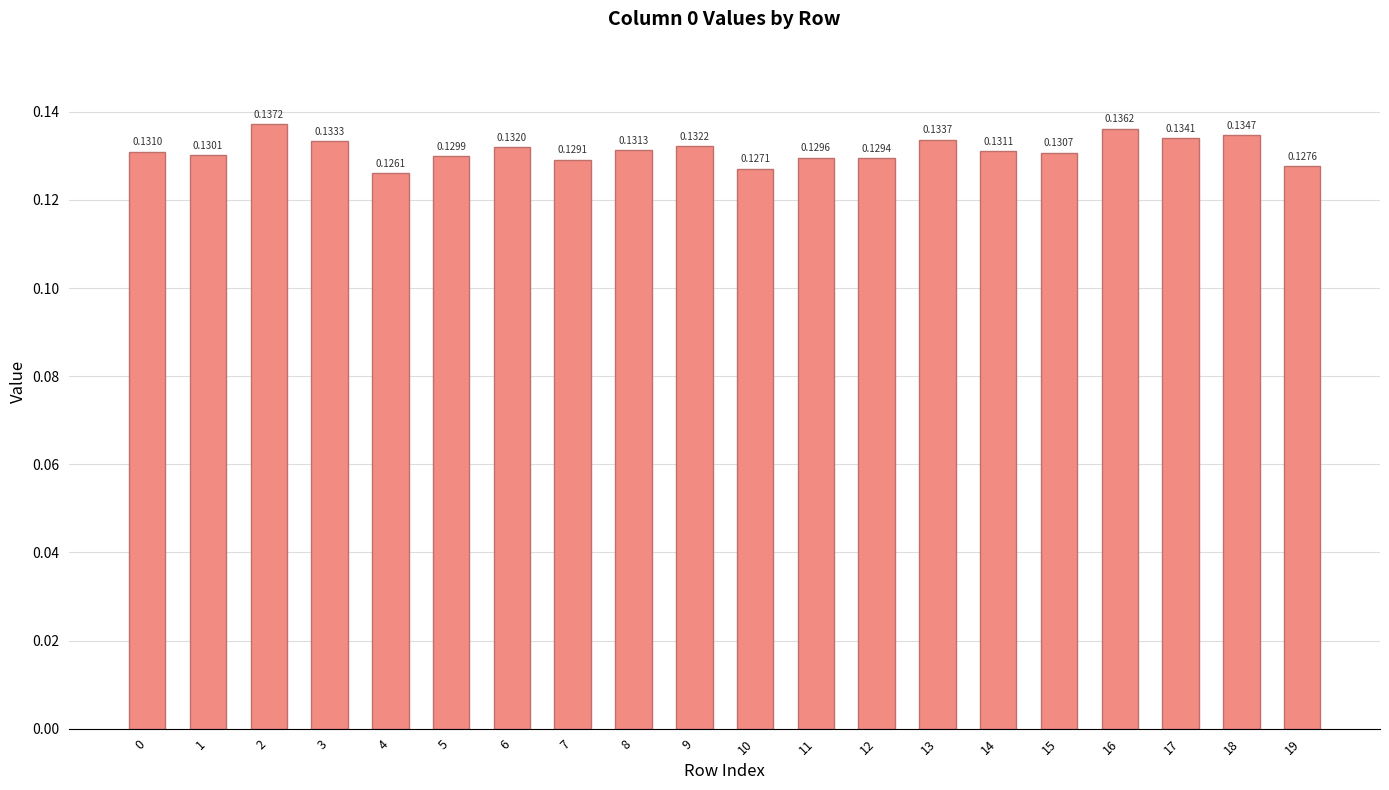

How many values are between 0 and 1?

20